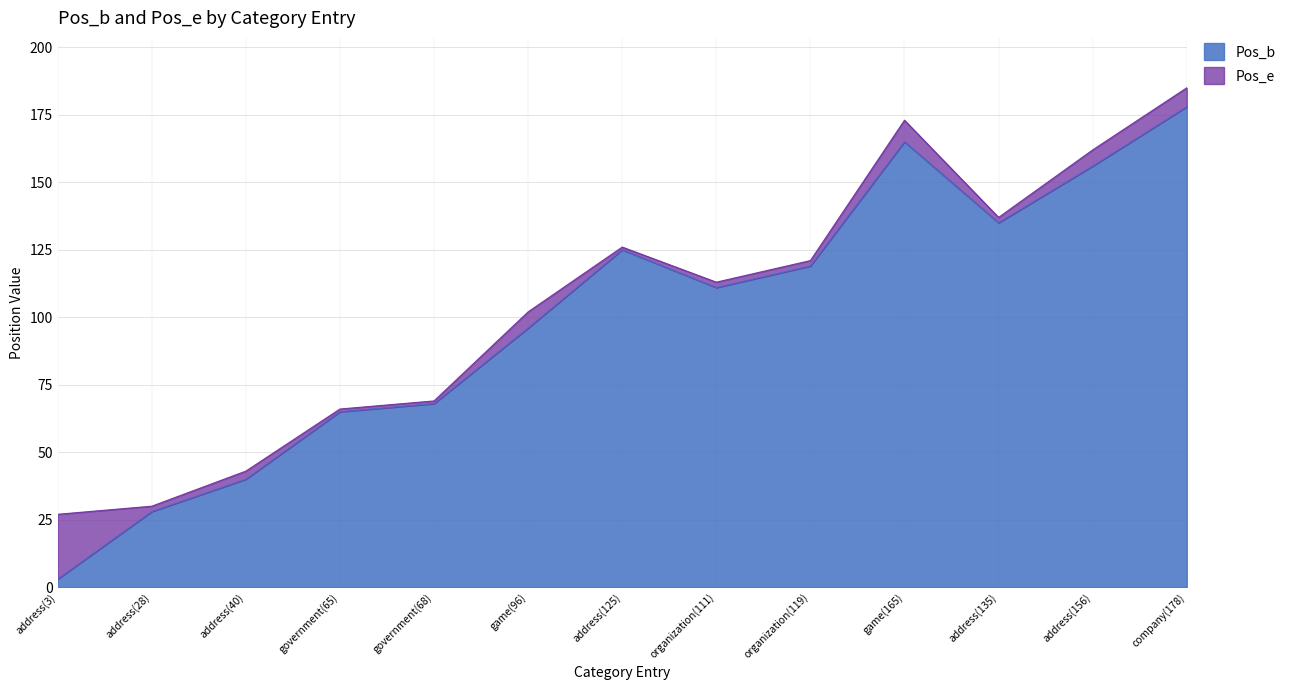

Reading right to left, what are all the values shown in this chart?

Pos_b: company(178)=178	address(156)=156	address(135)=135	game(165)=165	organization(119)=119	organization(111)=111	address(125)=125	game(96)=96	government(68)=68	government(65)=65	address(40)=40	address(28)=28	address(3)=3
Pos_e: company(178)=185	address(156)=162	address(135)=137	game(165)=173	organization(119)=121	organization(111)=113	address(125)=126	game(96)=102	government(68)=69	government(65)=66	address(40)=43	address(28)=30	address(3)=27